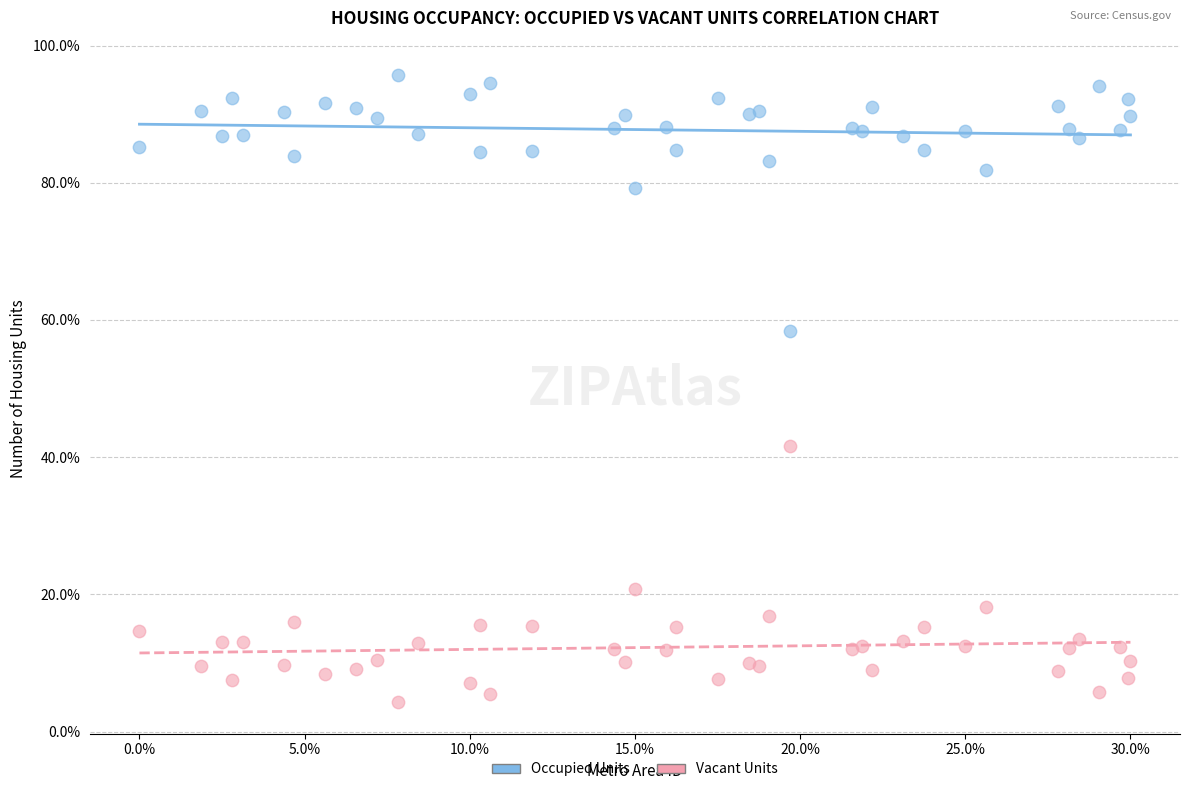

In the Vacant Units series, what Y value is closest to 22?

20.8